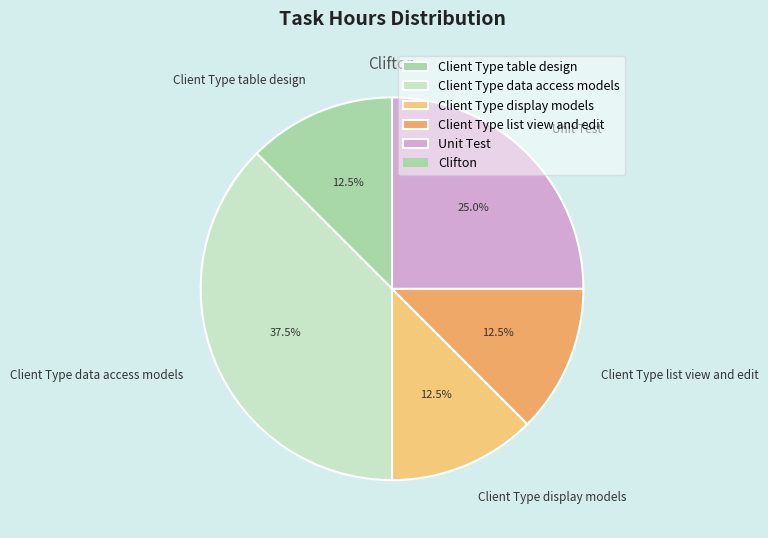

The Unit Test slice represents 32% of the pie. True or false?

False